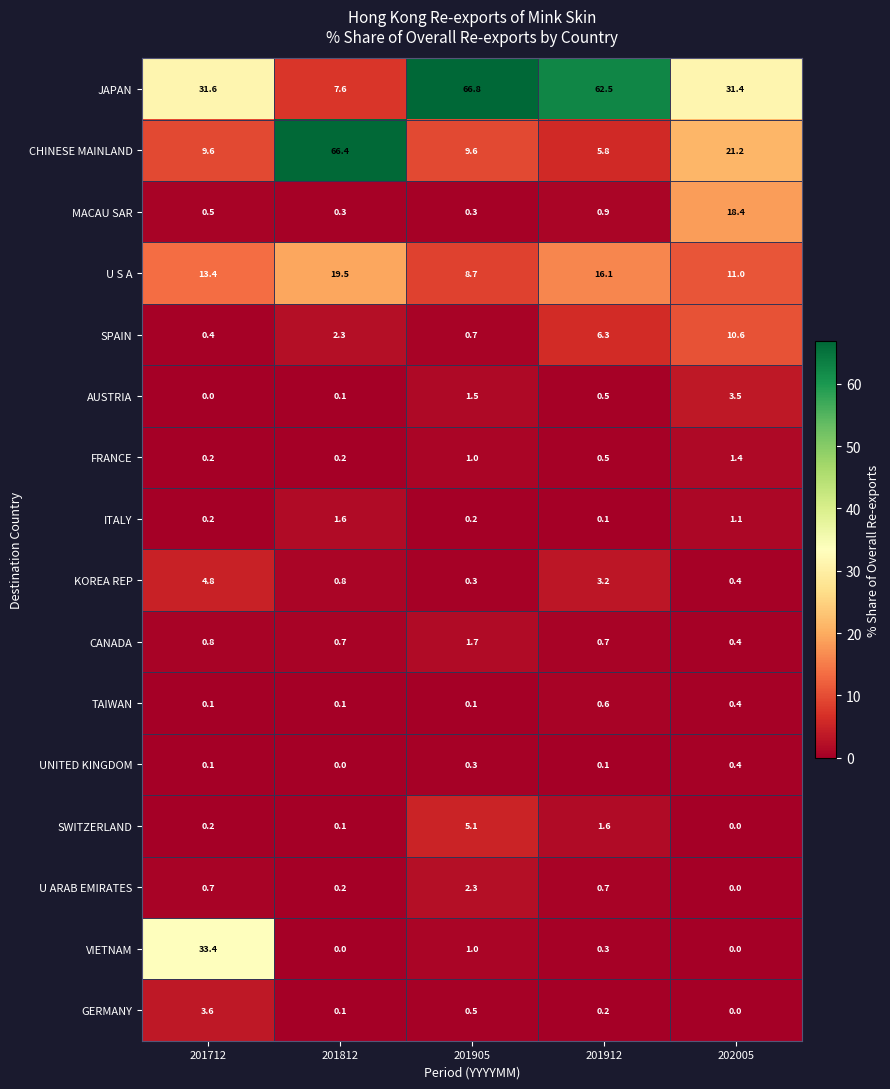

Between 201712 and 201912, which series saw the biggest shift?

VIETNAM